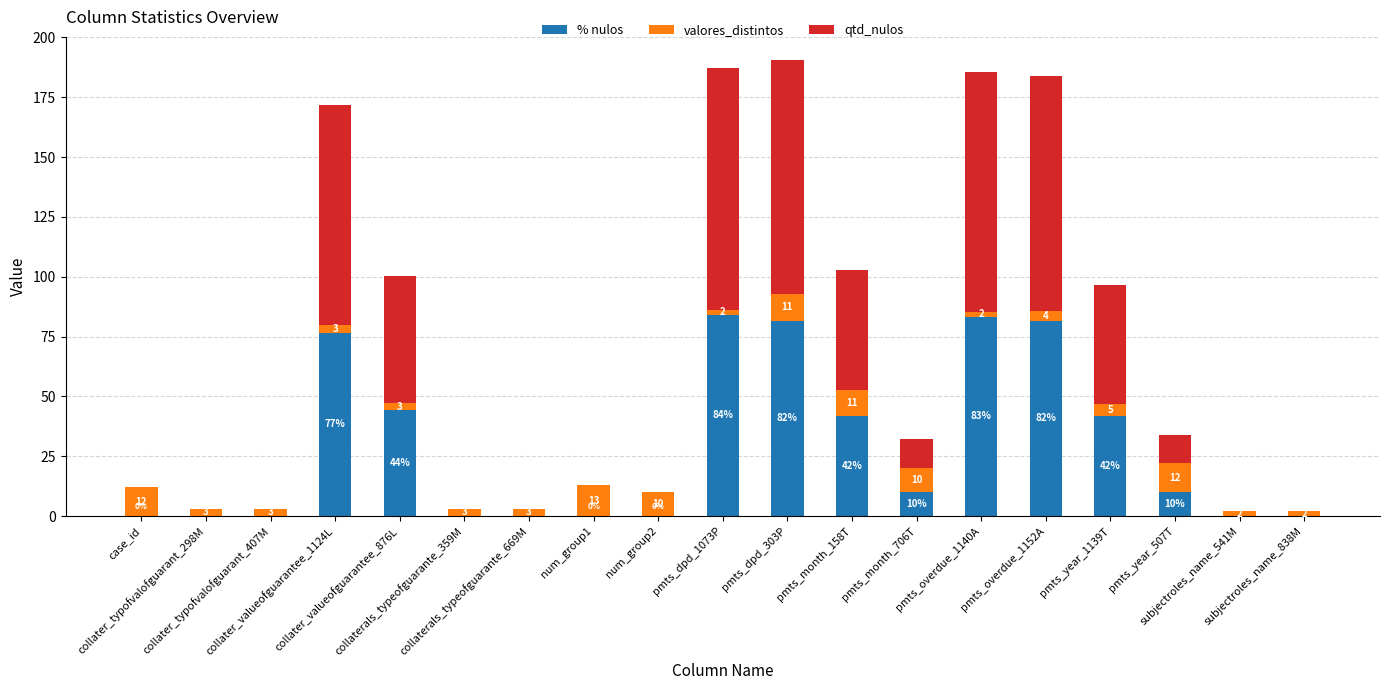

What is the maximum value for % nulos?

84.2